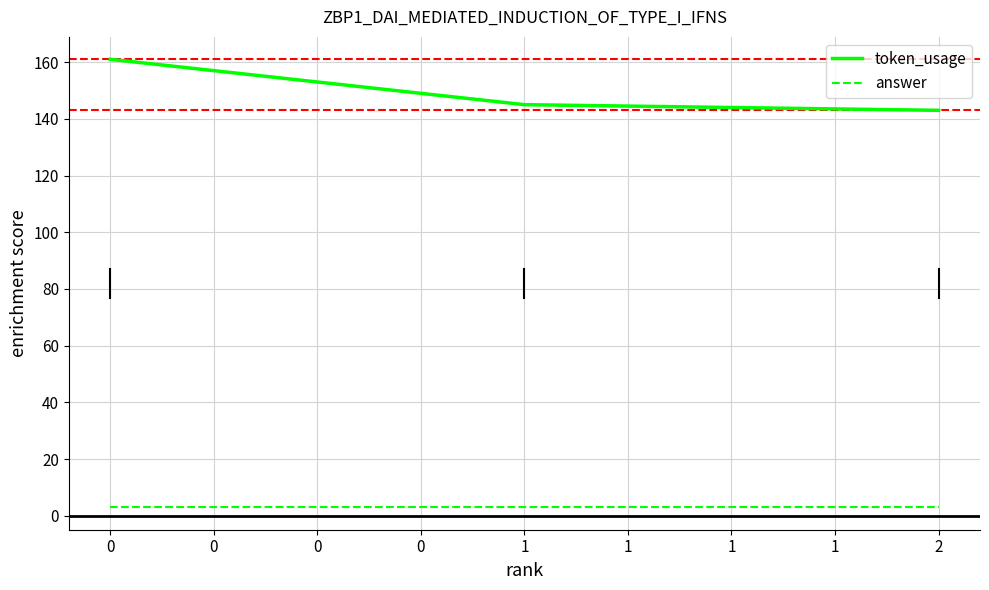

What is the average value of the token_usage series?

150